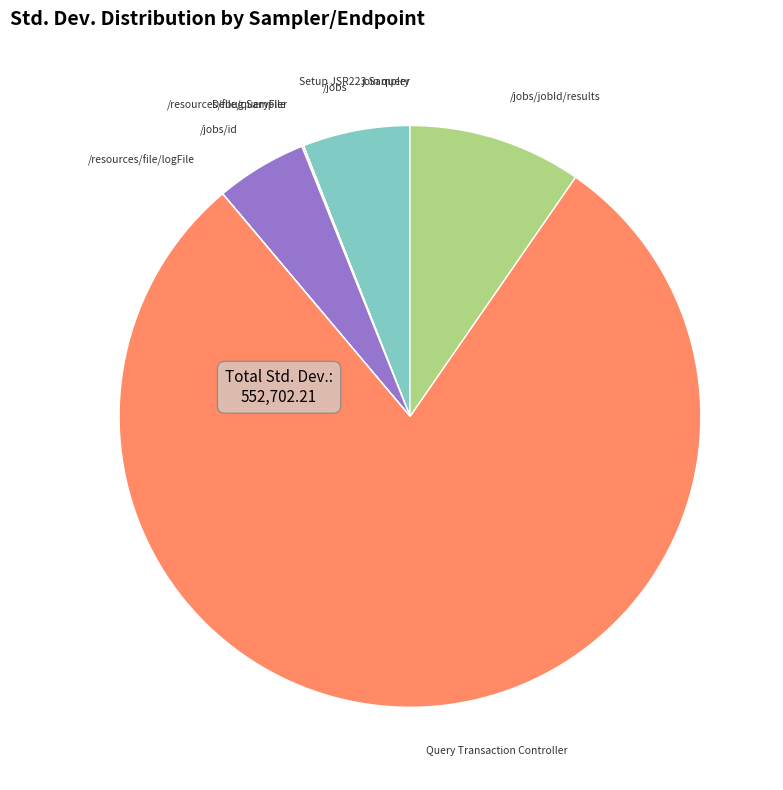

Which category accounts for the majority?

Query Transaction Controller